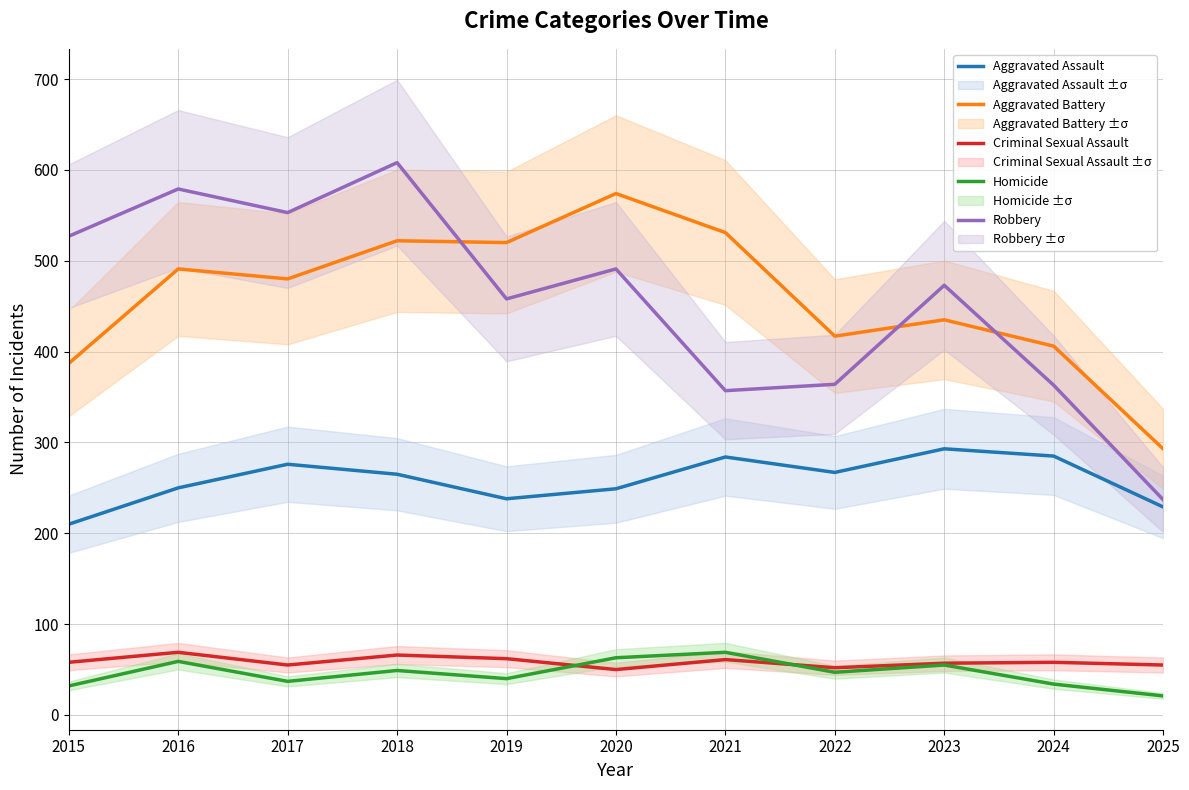

At which category does the chart reach its peak across all series?

2018